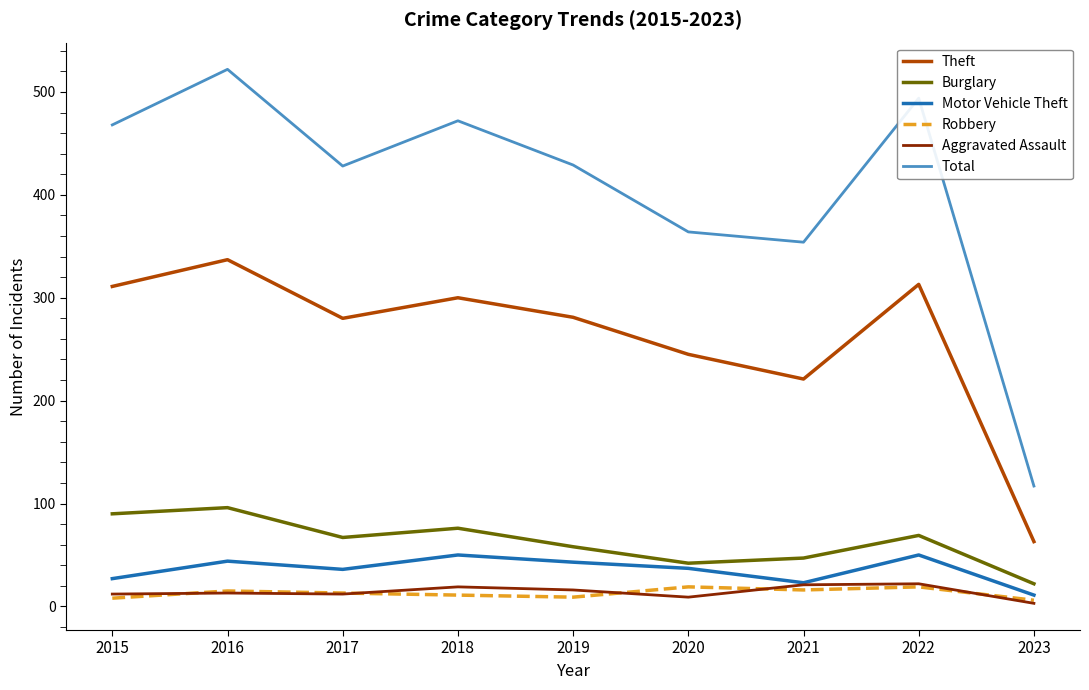

Is the value of Aggravated Assault at 2019 greater than the value of Theft at 2022?

No